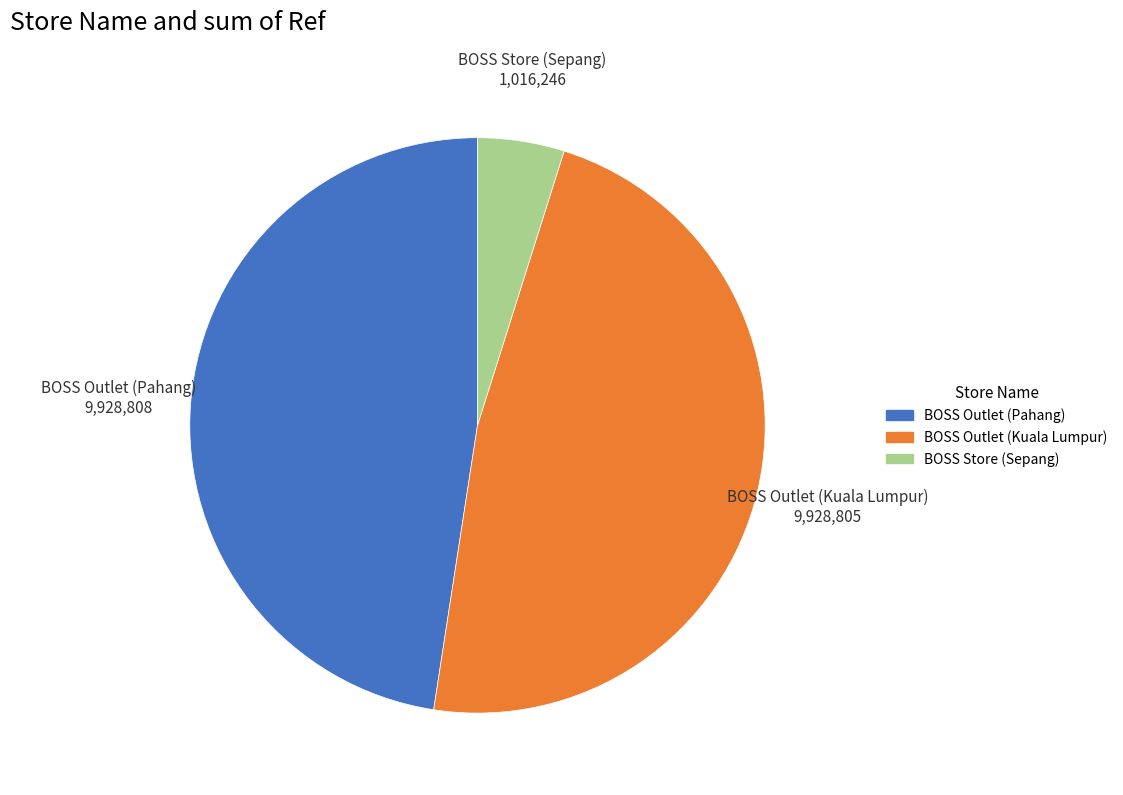

Is there any slice that represents more than half of the pie?

No